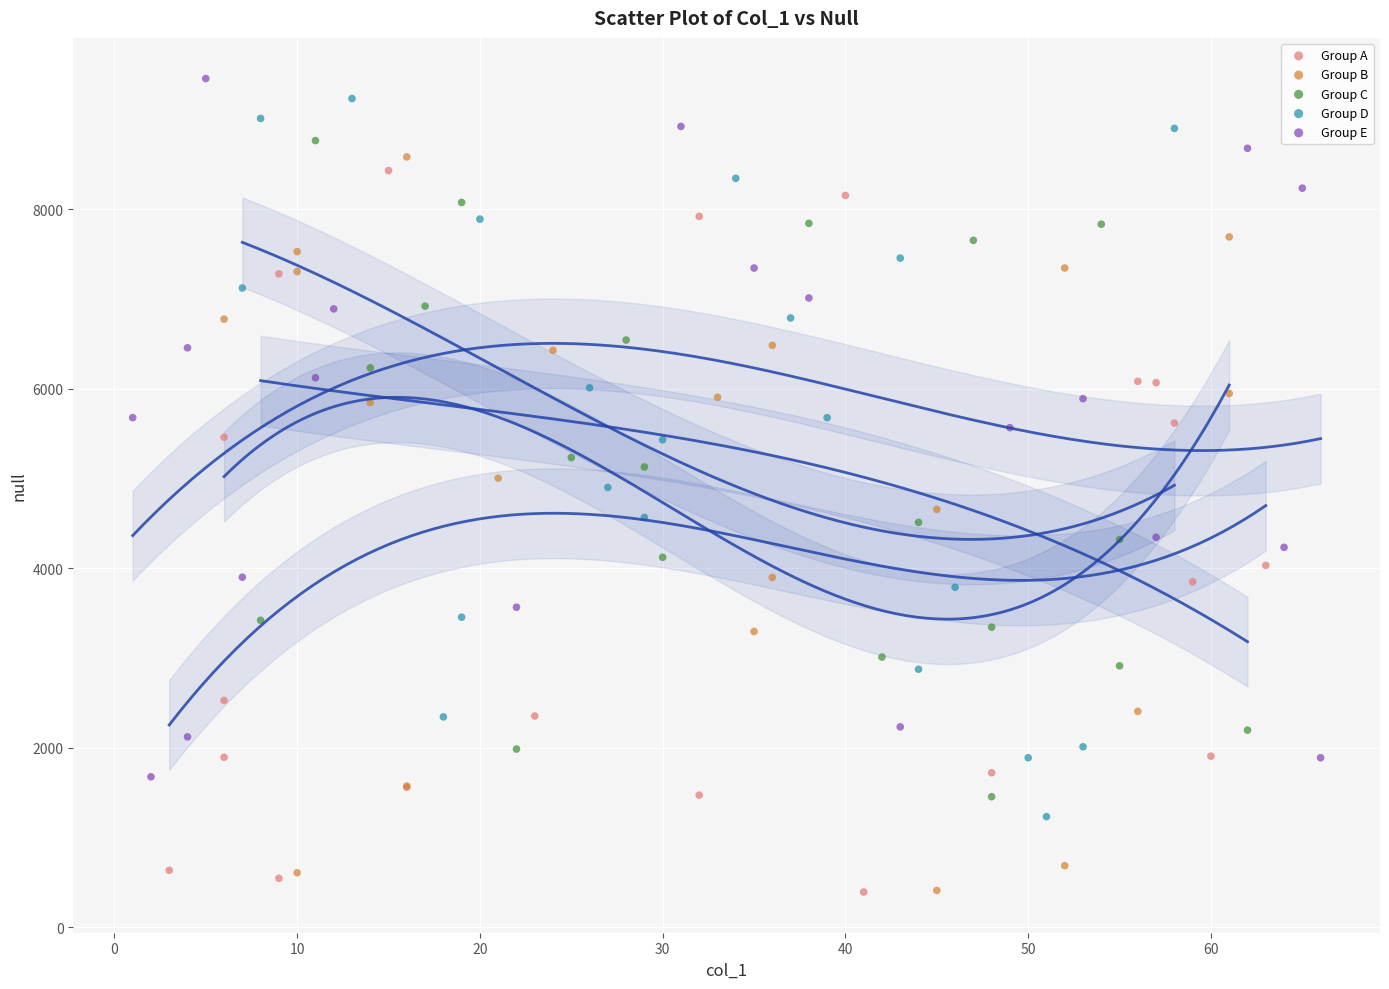

What are all the series names shown in the legend?

Group A, Group B, Group C, Group D, Group E